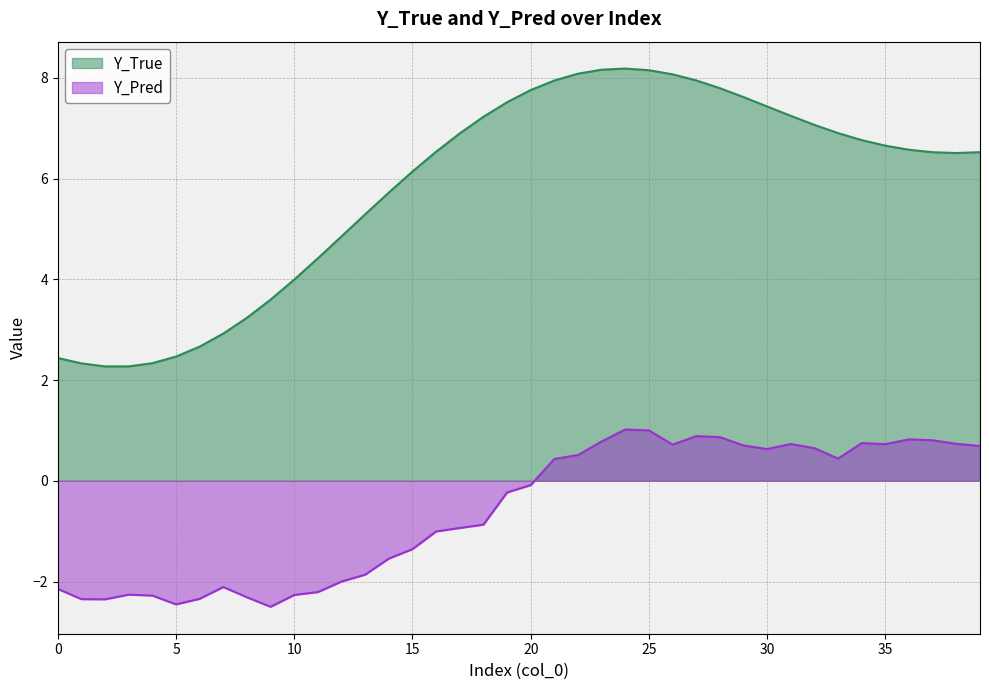

What is the spread (max minus min) of values at 33?

6.5